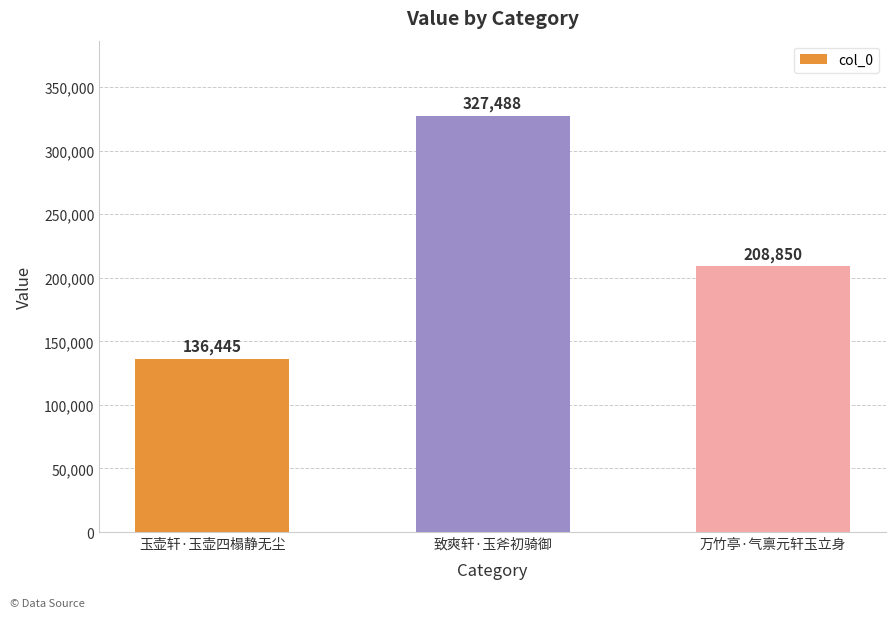

What is the average value?

224261